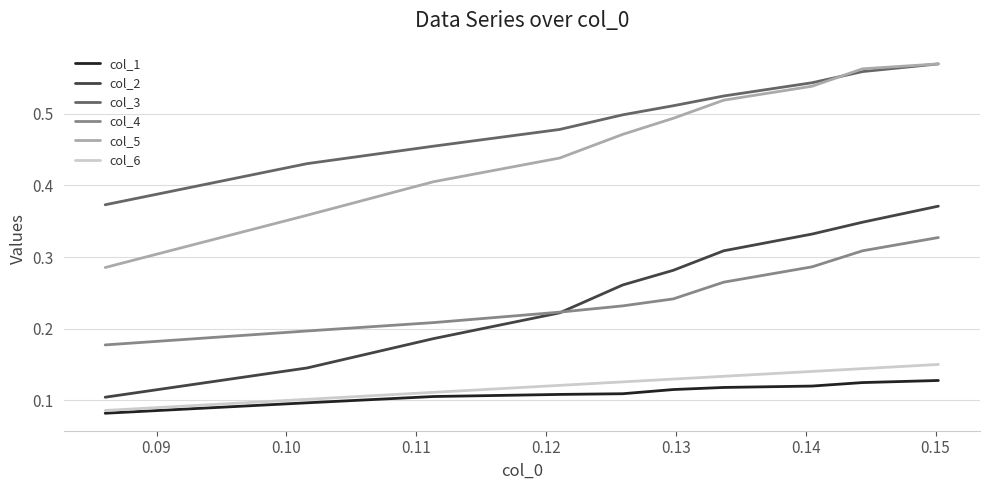

True or false: col_2 and col_5 cross at least once.

False